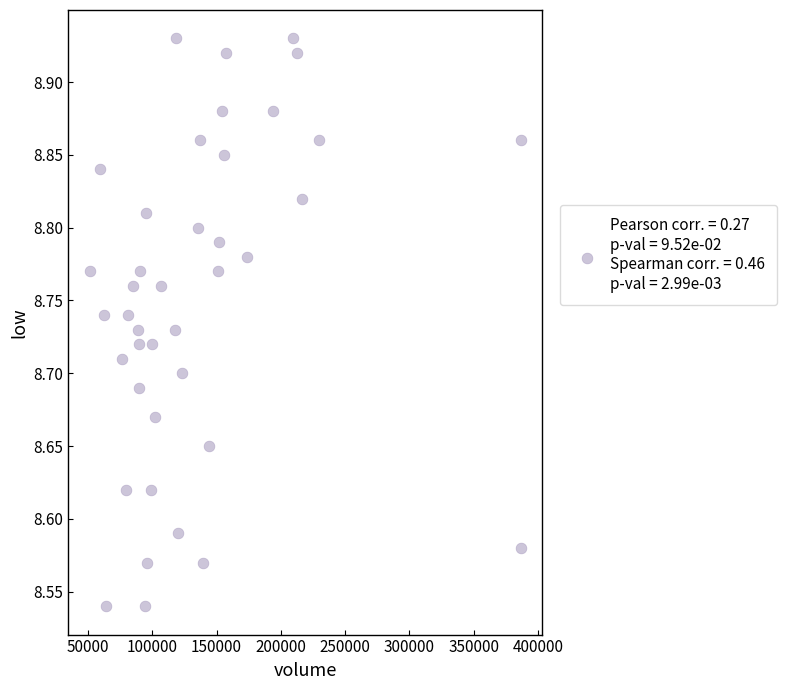

What is the range of X values (max minus min)?

335205.8